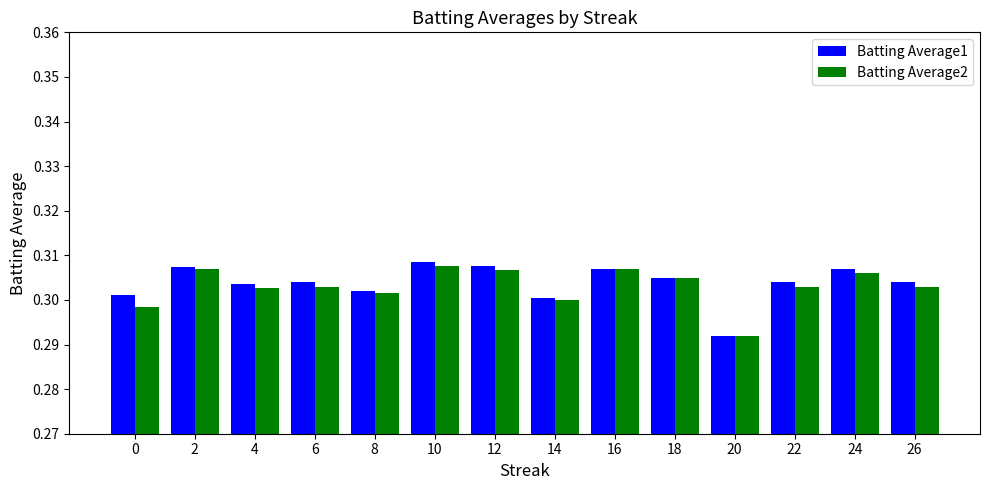

True or false: Batting Average1 has a value of 0.1 at 26.

False